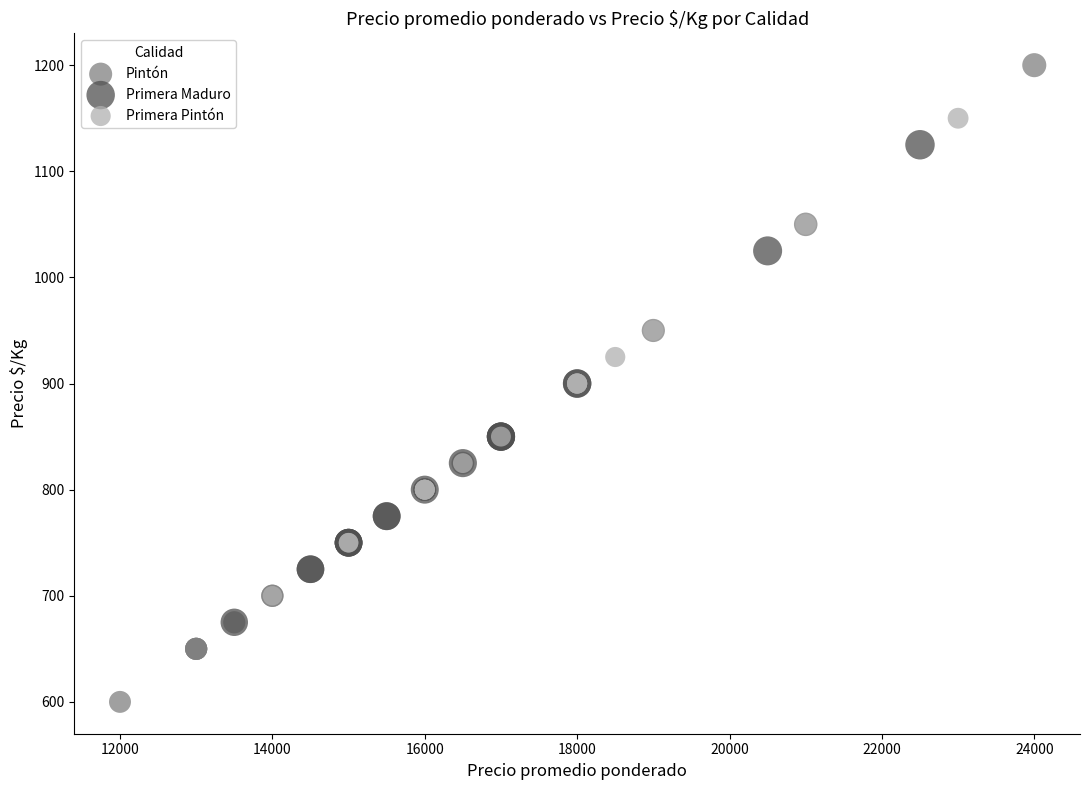

Which series contains the highest Y value?

Pintón